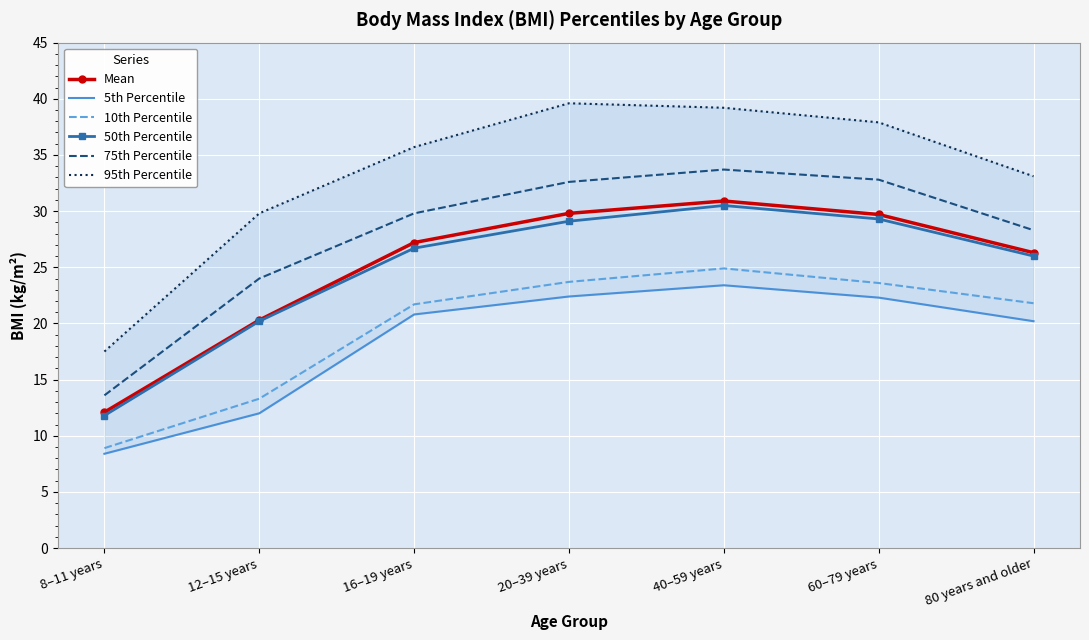

Is this an area chart (filled region under the line)?

No